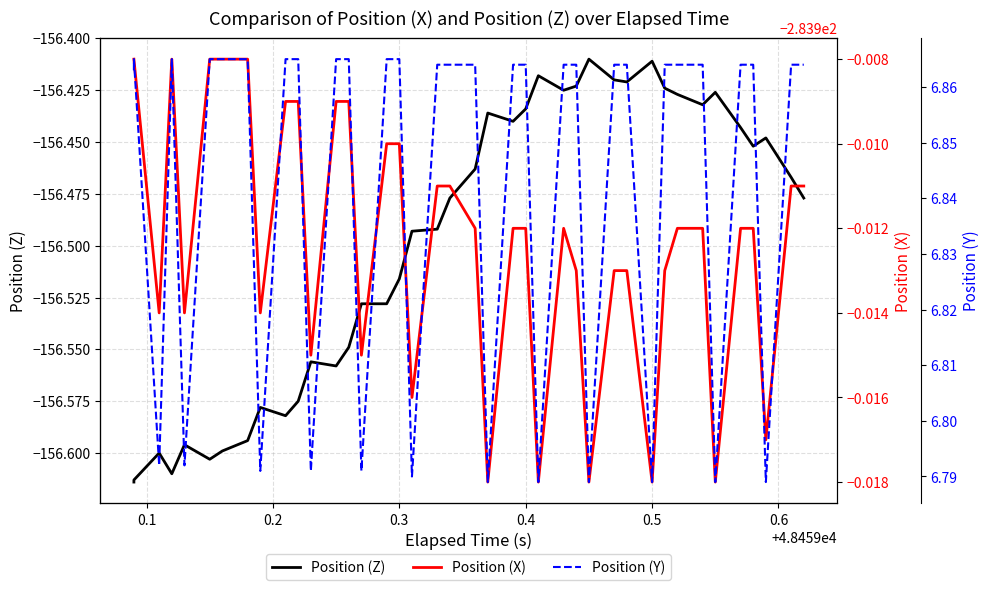

Is this an area chart (filled region under the line)?

No